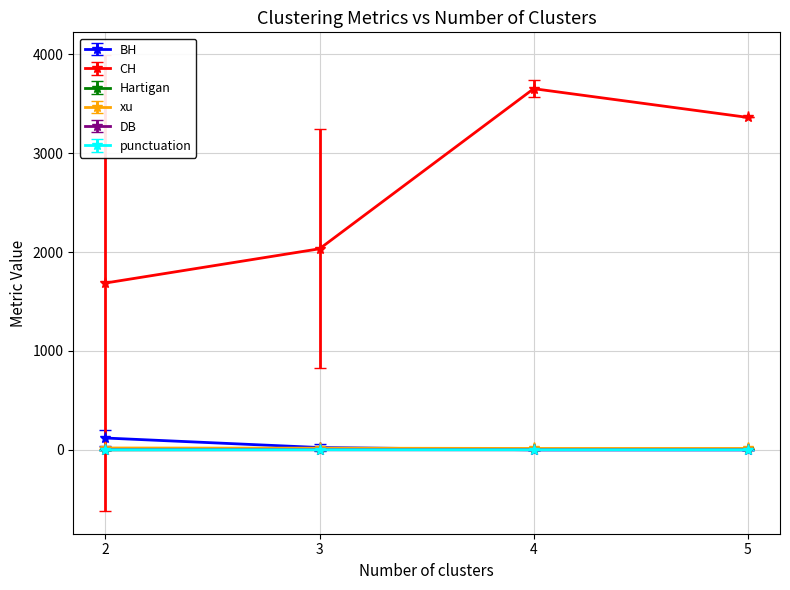

How many data points in CH are above 3360?

2